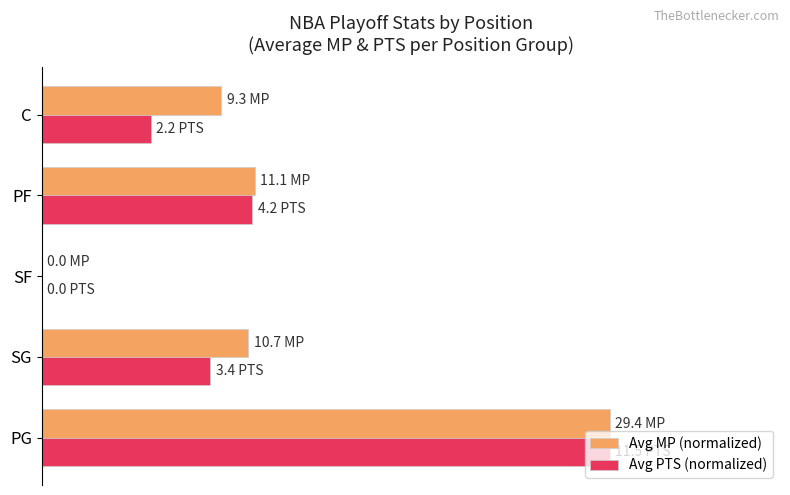

What is the difference between the maximum and minimum values in the Avg PTS (normalized) series?

100.0